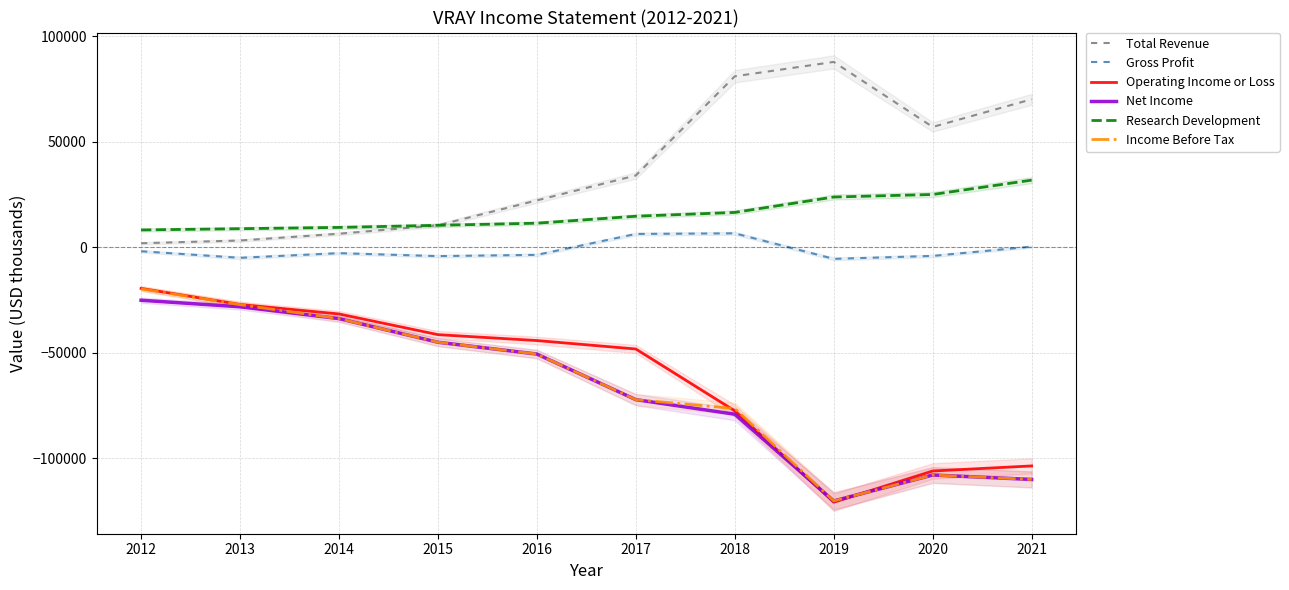

What is the value of the Income Before Tax point at the 2nd from the left?

-27200